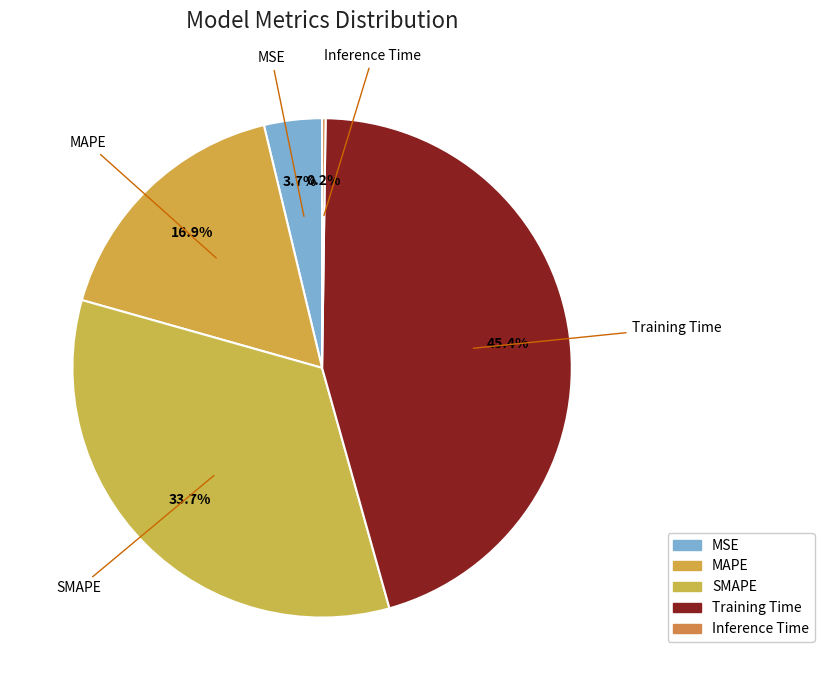

Rank the categories by value from highest to lowest.

Training Time, SMAPE, MAPE, MSE, Inference Time